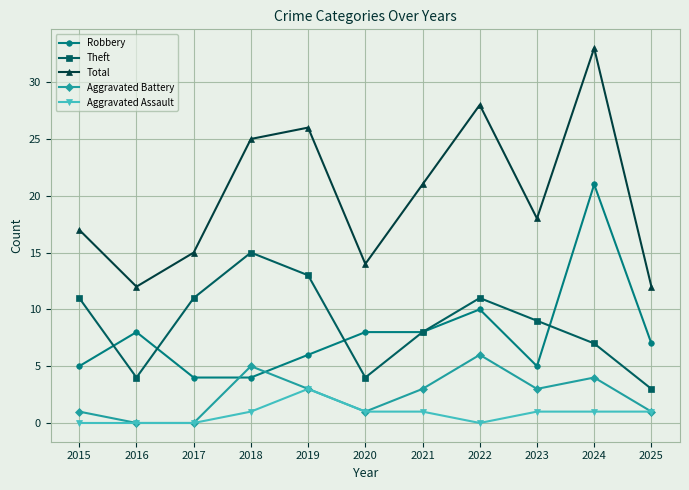

Is the value of Robbery at 2019 greater than the value of Theft at 2015?

No